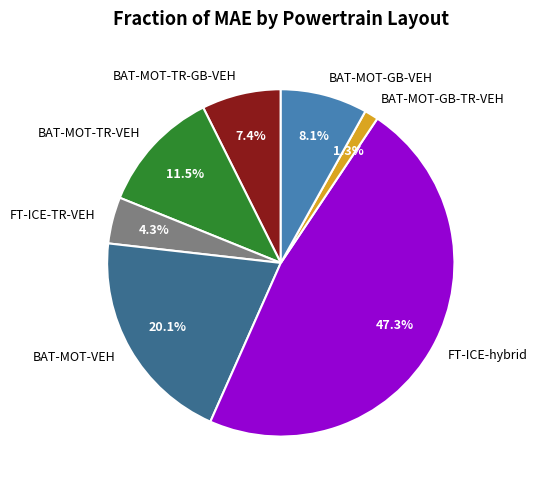

What is the largest slice in the pie chart?

FT-ICE-hybrid